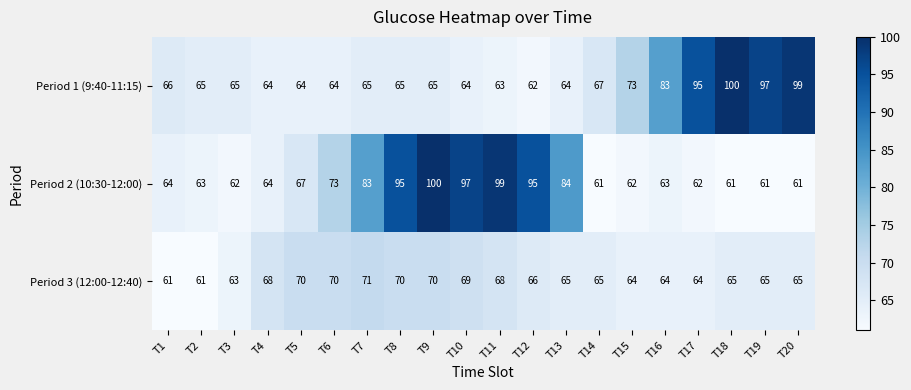

Between T10 and T13, which series saw the biggest shift?

Period 2 (10:30-12:00)